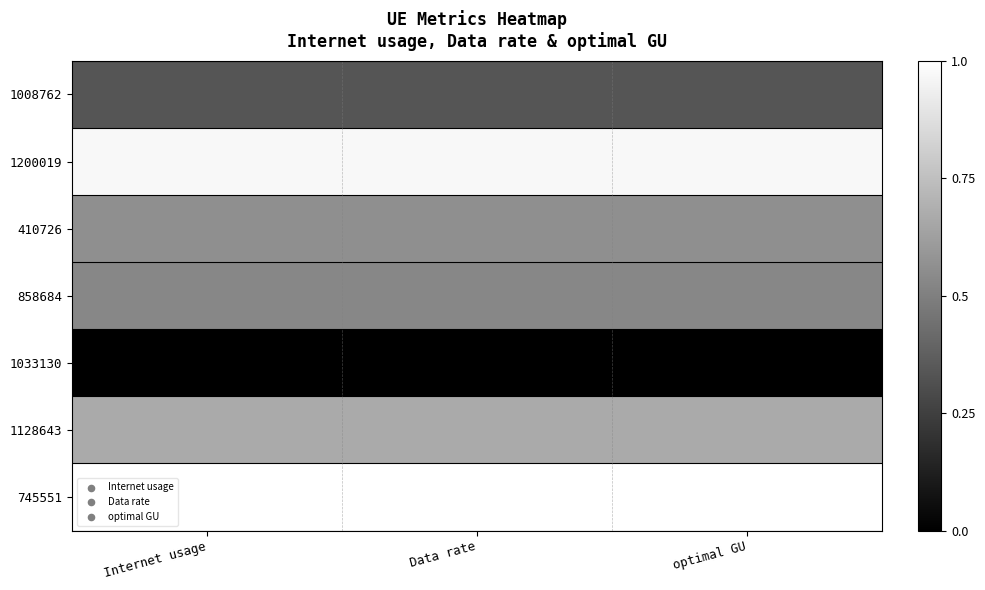

At how many categories does at least one series exceed 0?

3